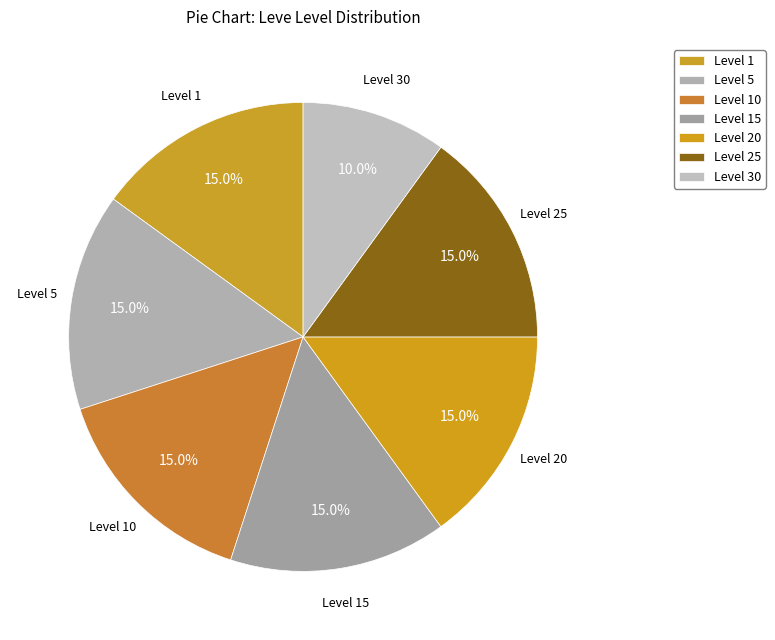

How many slices are in this pie chart?

7